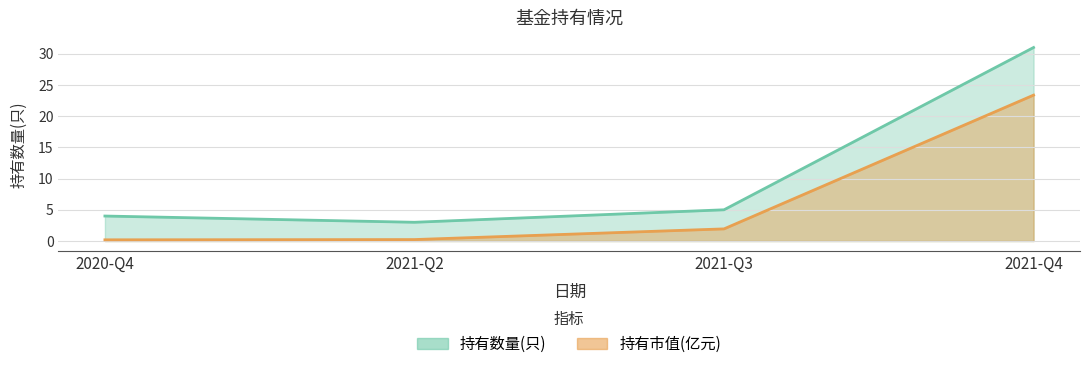

Reading left to right, list all the values displayed in this chart.

持有数量(只): 4.0	3.0	5.0	31.0
持有市值(亿元): 0.2	0.2	1.9	23.4